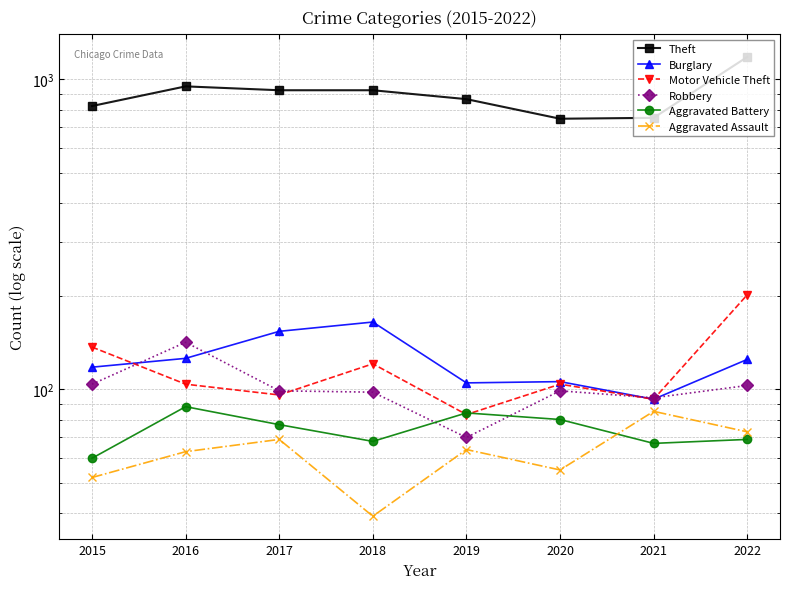

True or false: Robbery and Motor Vehicle Theft cross at least once.

True